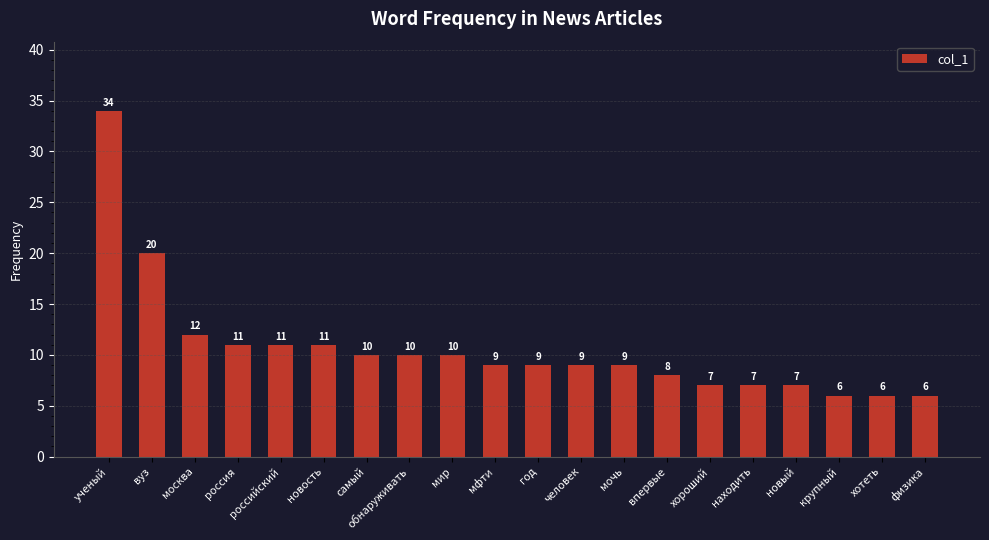

What is the label of the 10th bar from the left?

мфти